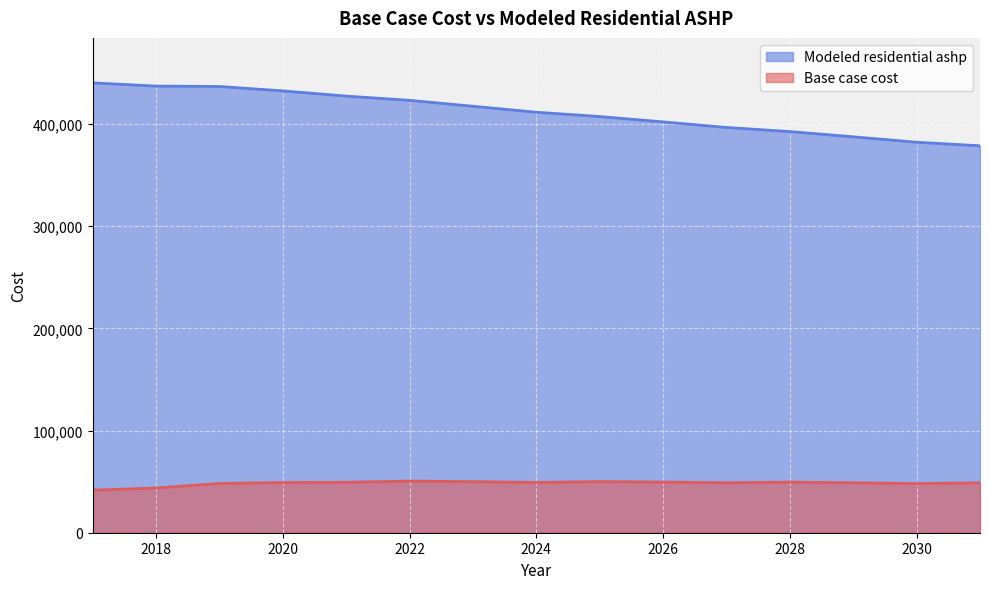

What is the value of the Base case cost point at the 15th from the left?

48844.1